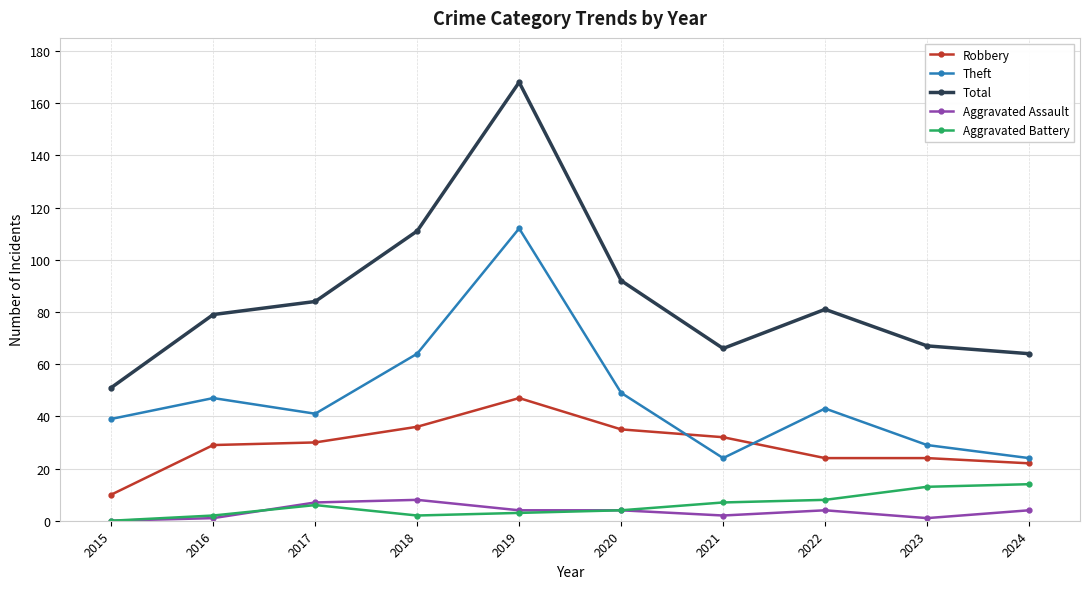

What are all the series names shown in the legend?

Robbery, Theft, Total, Aggravated Assault, Aggravated Battery